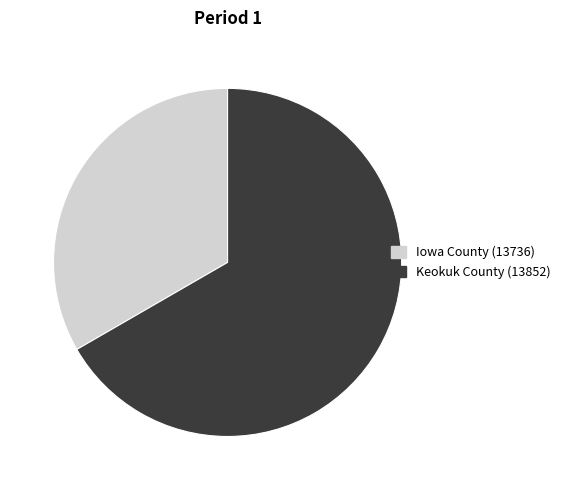

Combined, do Iowa County (13736) and Keokuk County (13852) account for over 50%?

Yes